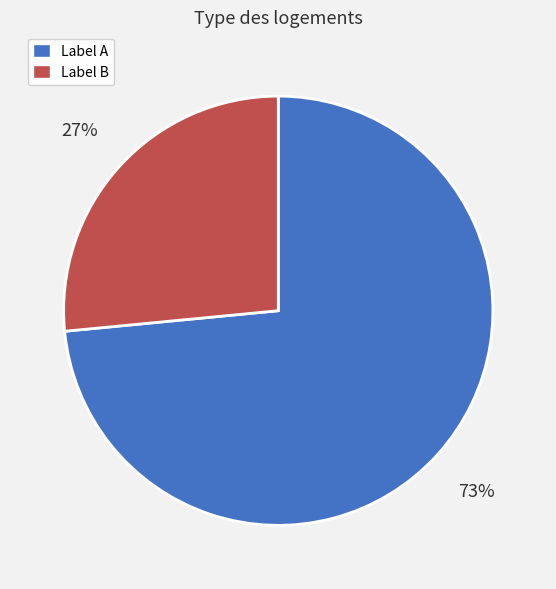

Which has a higher value, Label A or Label B?

Label A